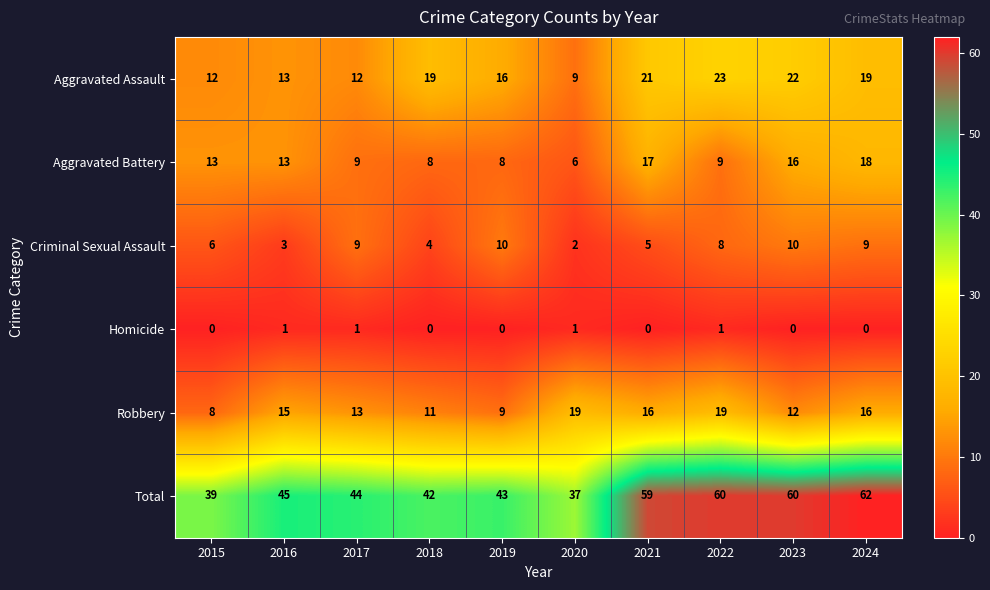

What is the maximum value shown in the chart?

62